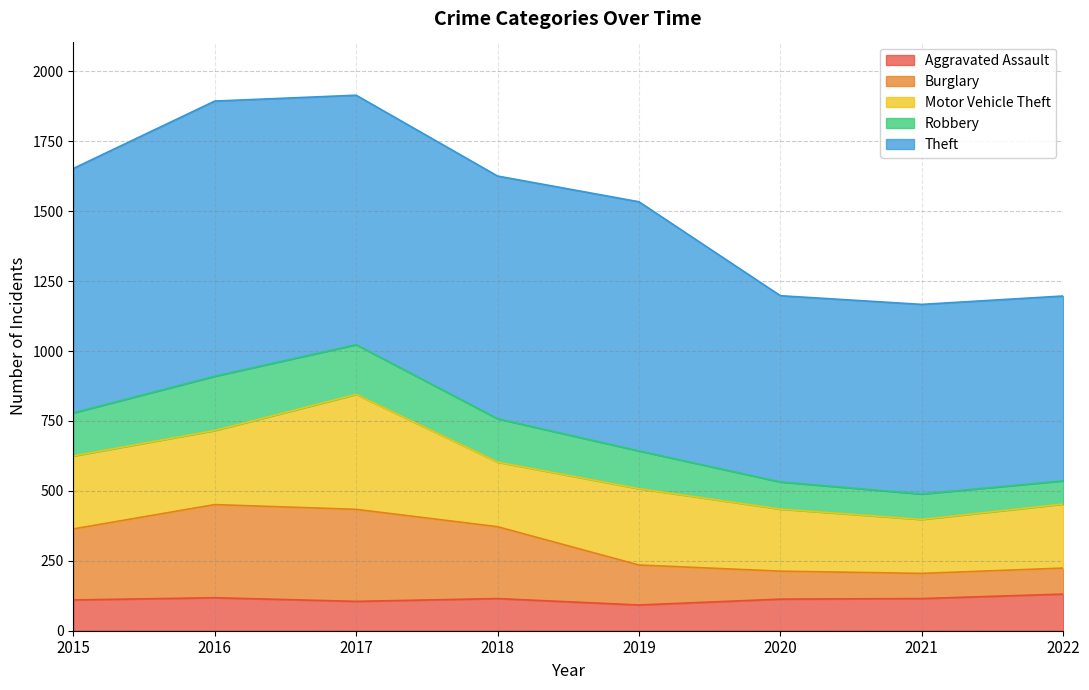

What is the total value across all series at 2020?

1198